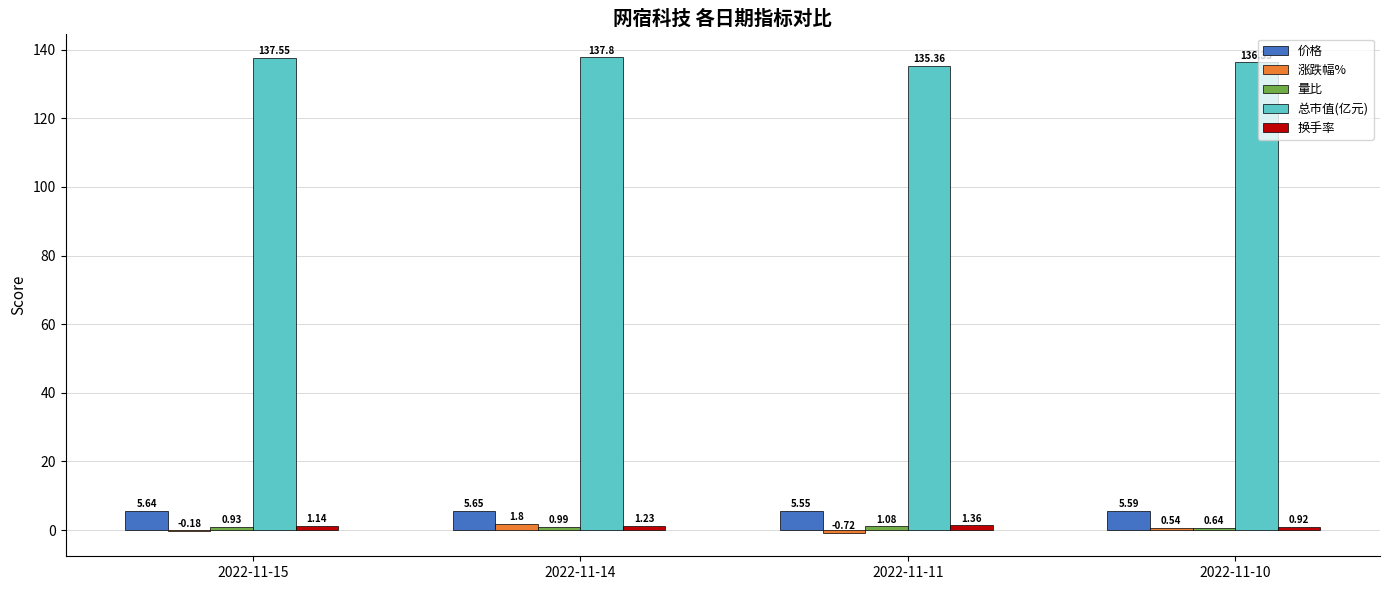

Between 2022-11-11 and 2022-11-10, which series saw the biggest shift?

涨跌幅%